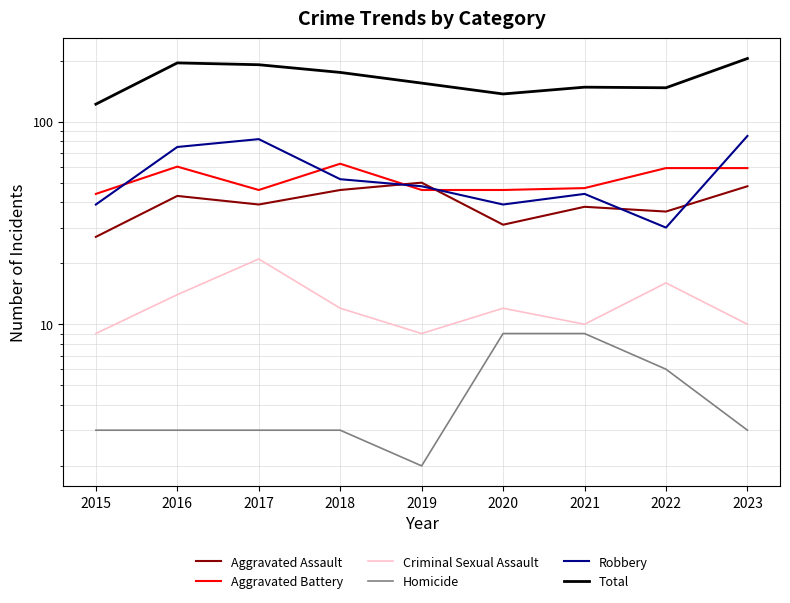

What is the minimum value shown in the chart?

2